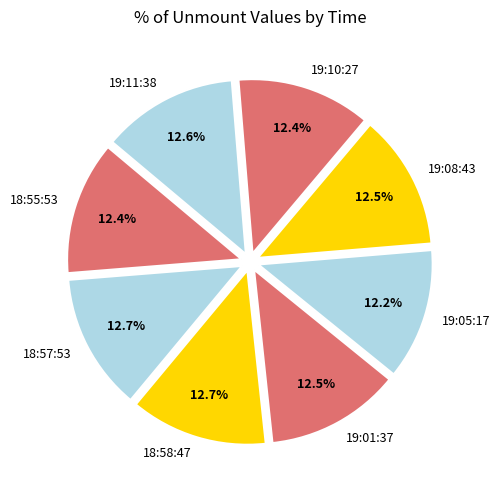

Is 19:10:27 the majority of the pie?

No